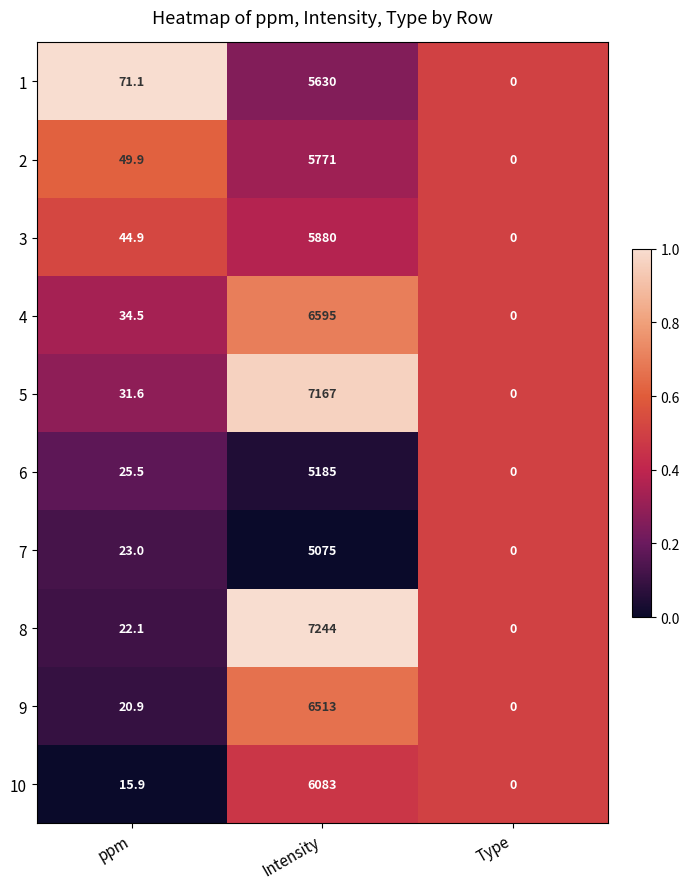

Where is 2 nearest to the value 2885?

ppm